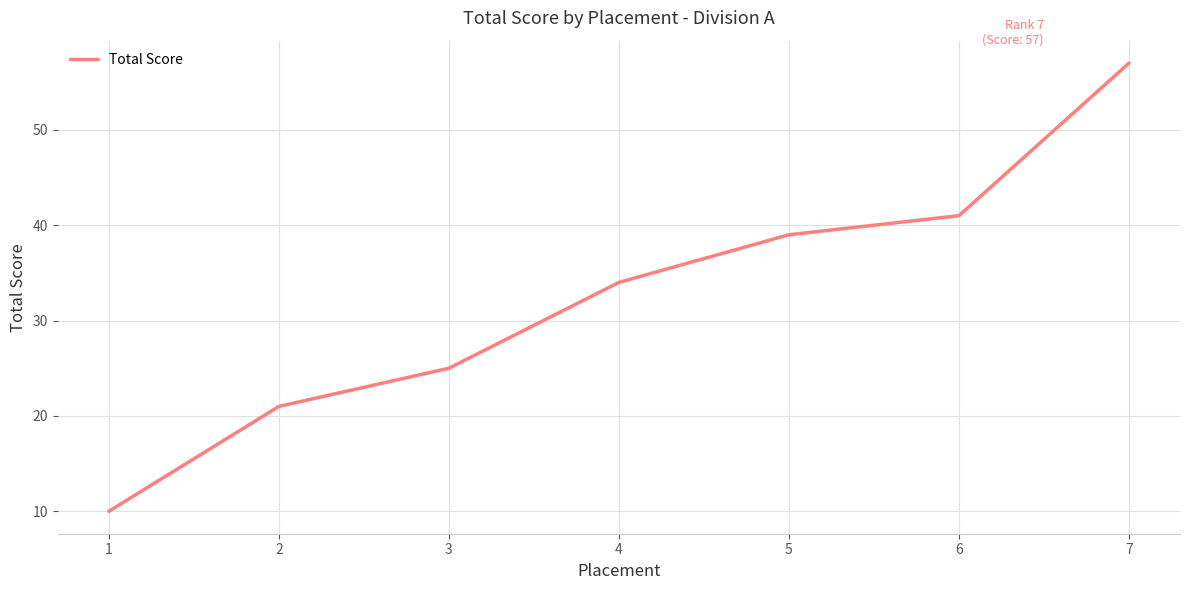

Count the number of categories in the chart.

7